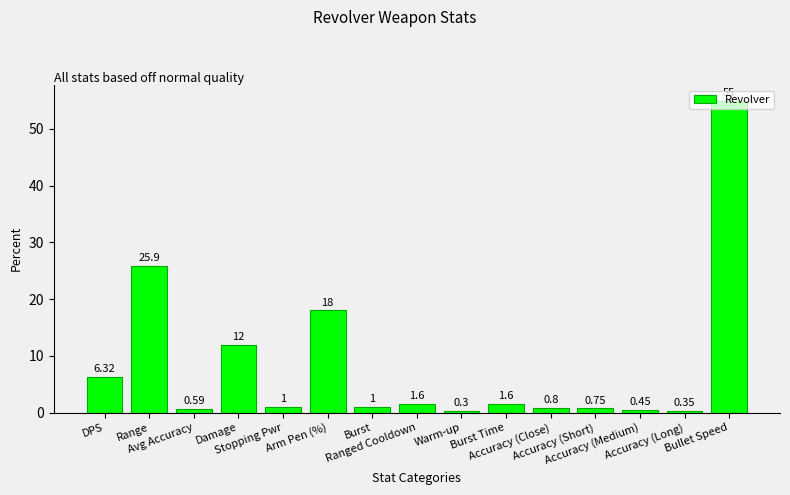

What is the greatest value displayed?

55.0